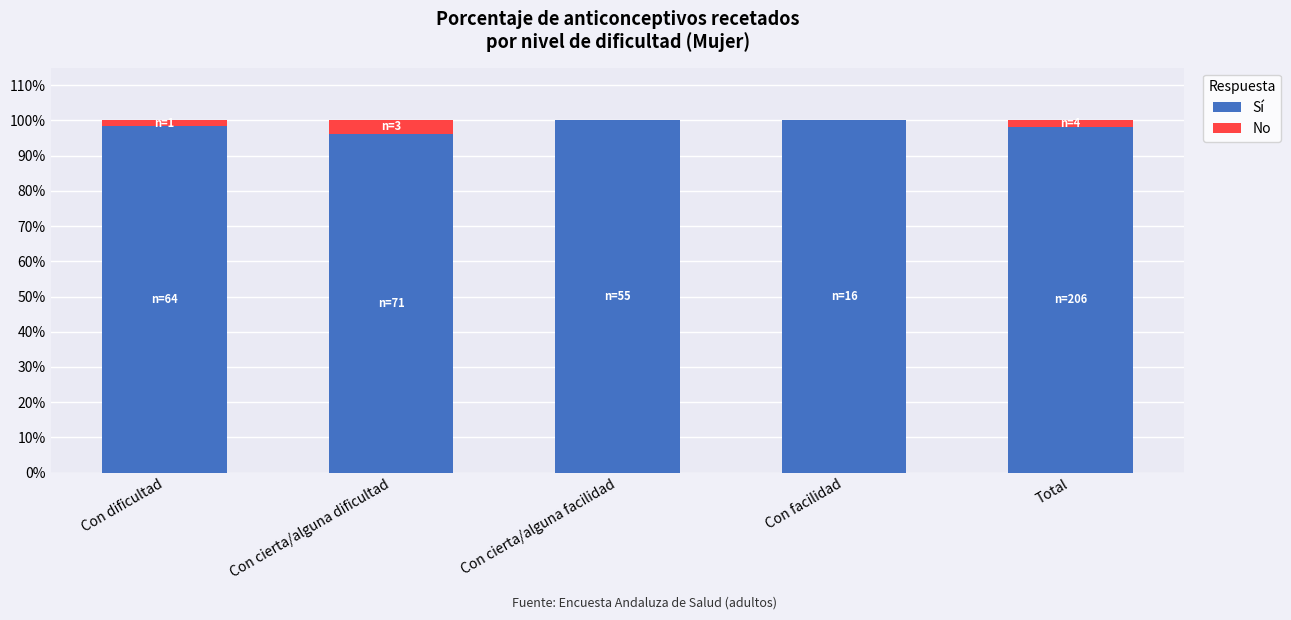

What position from the right is Con dificultad?

5